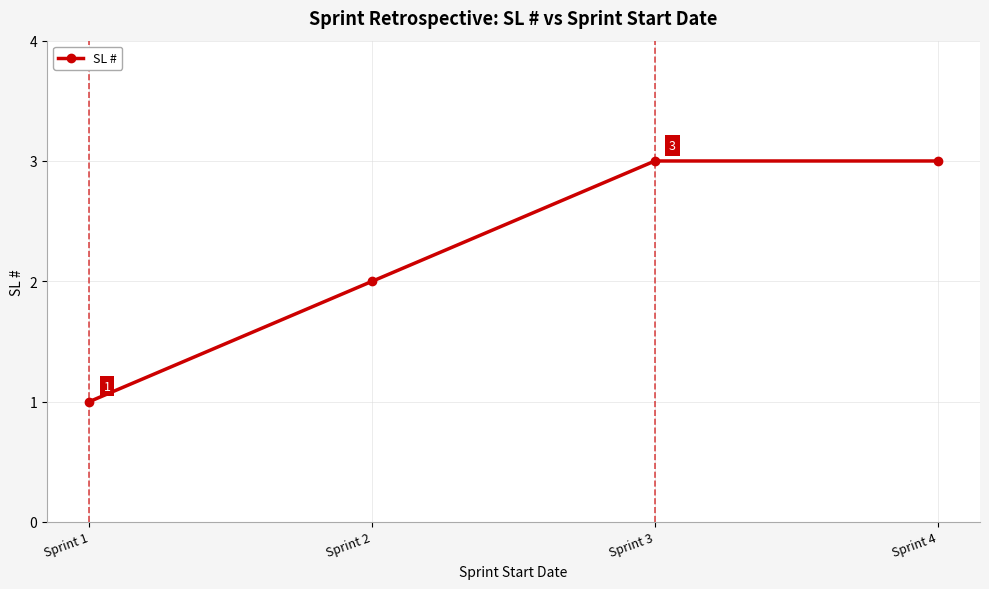

Reading left to right, transcribe all the data shown in this chart.

1	2	3	3